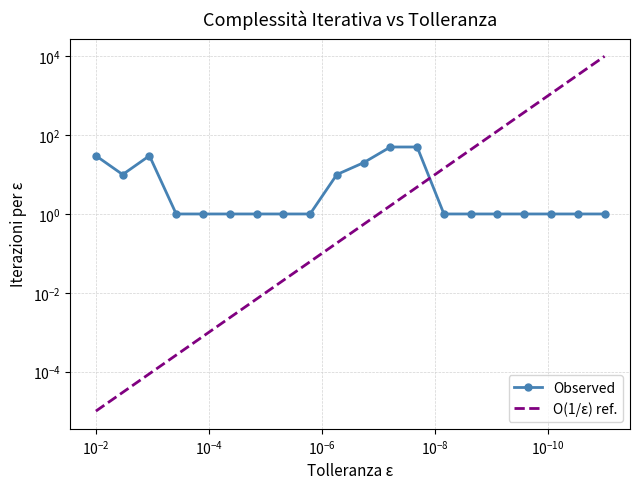

How many lines are shown in the chart?

2